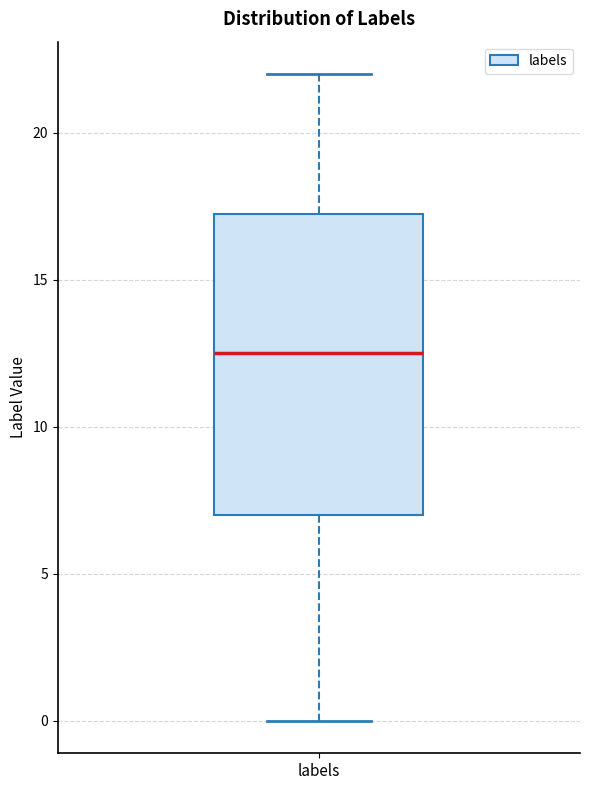

Transcribe this box plot: give where the median line is, the range the box spans, and where the two whiskers end, as read against the y-axis. The values are not printed on the chart, so give them approximately, as read against the axis.

median 12.5, box 7.0 to 17.5, whiskers 0.0 to 22.0